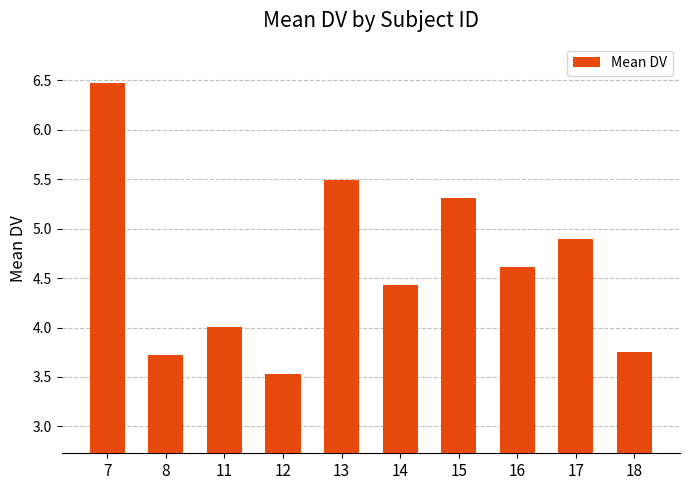

What is the difference between the values at 13 and 18?

1.7